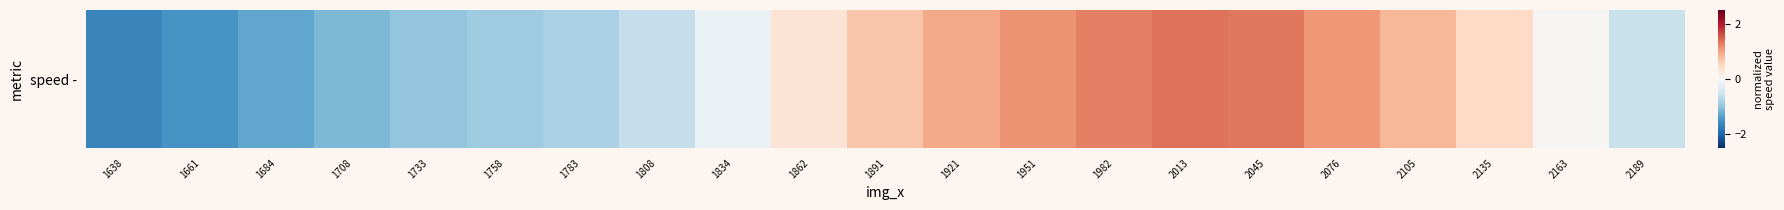

What is the sum of the values at 2013 and 2105?

2.2